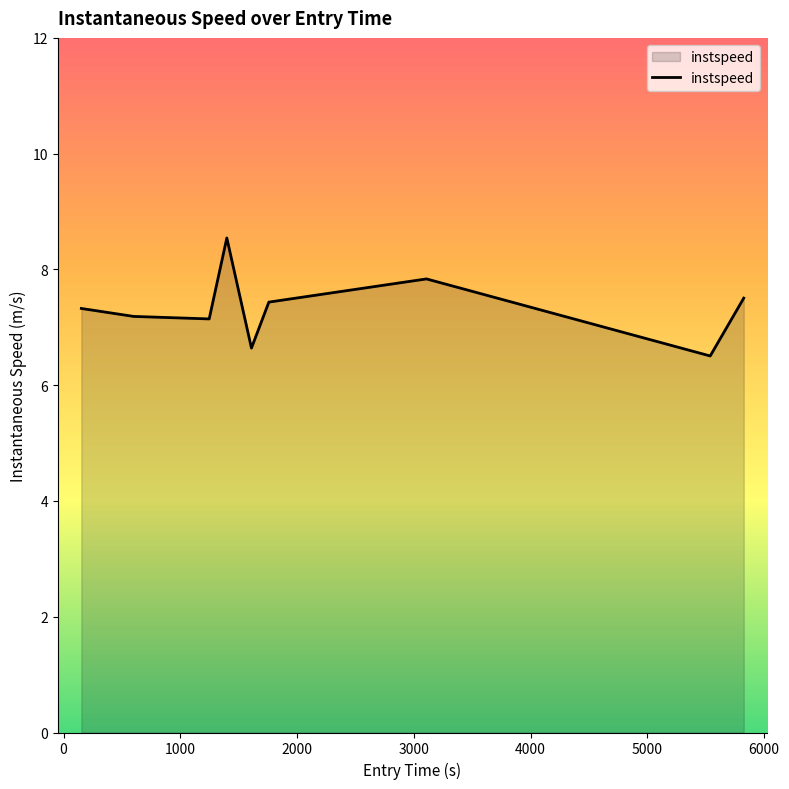

What is the difference between the maximum and minimum values?

2.0